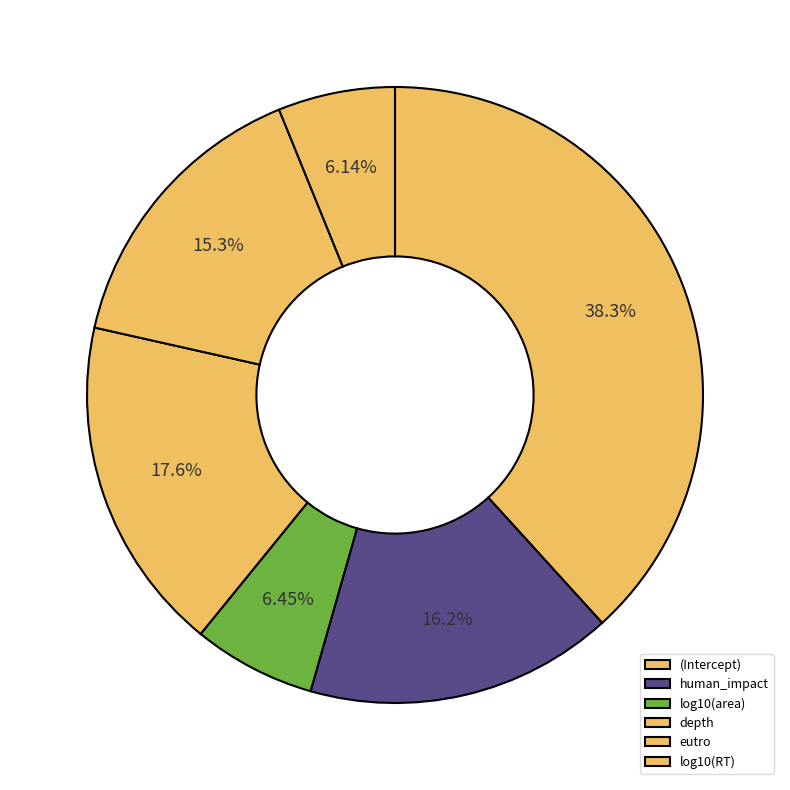

Which slice is the smallest?

log10(RT)